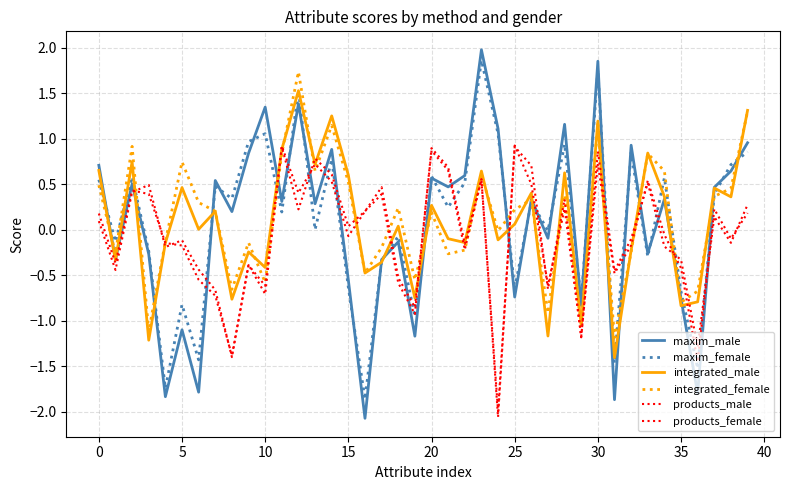

Does the chart have visible grid lines?

Yes